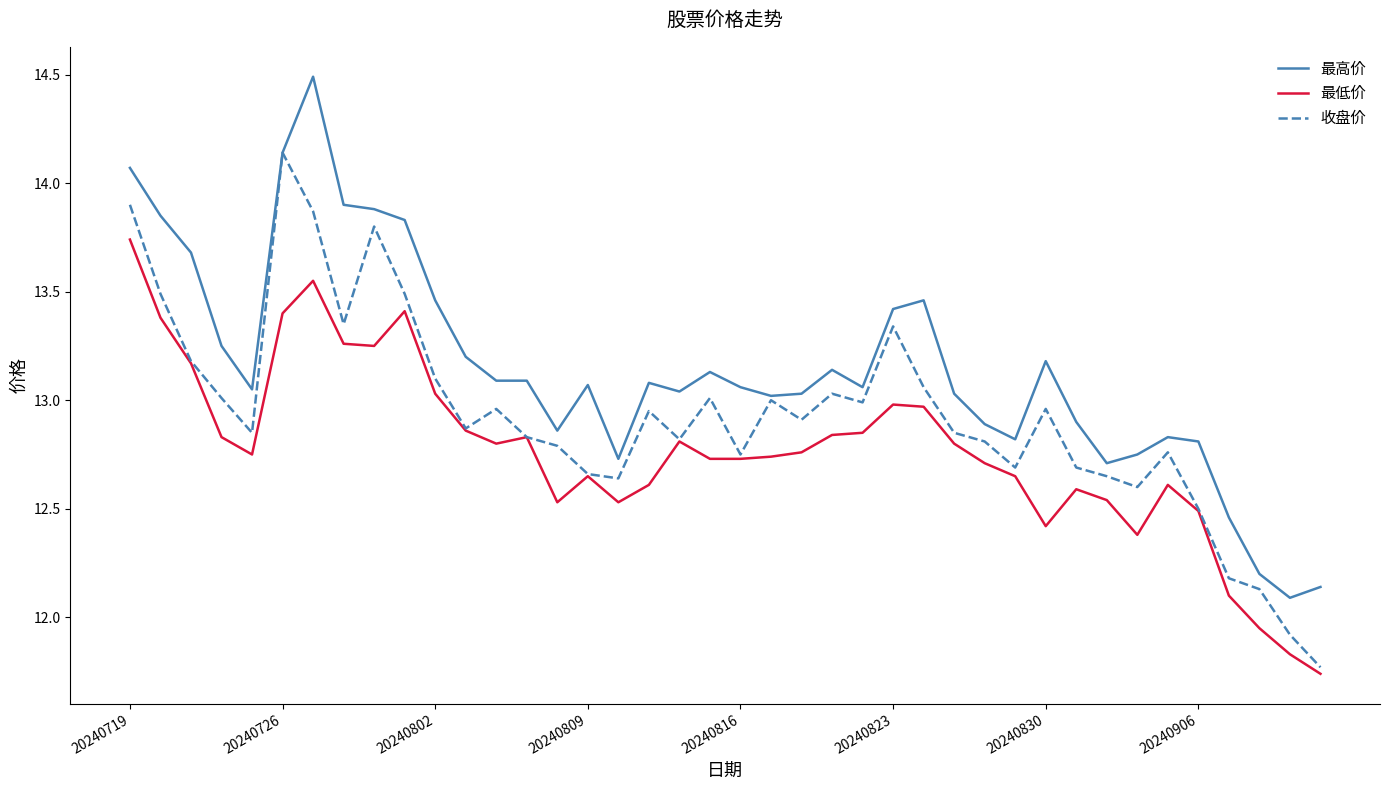

Which series has the widest spread of values?

最高价